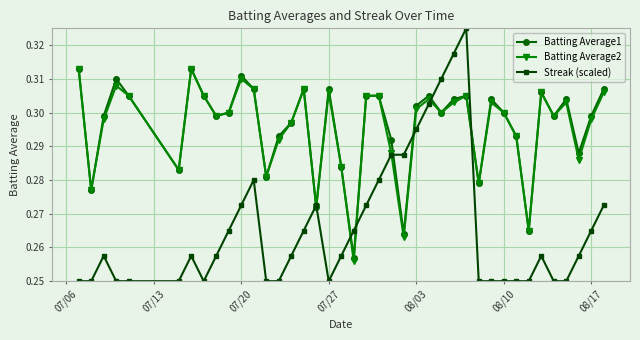

At how many categories does at least one series exceed 0?

40